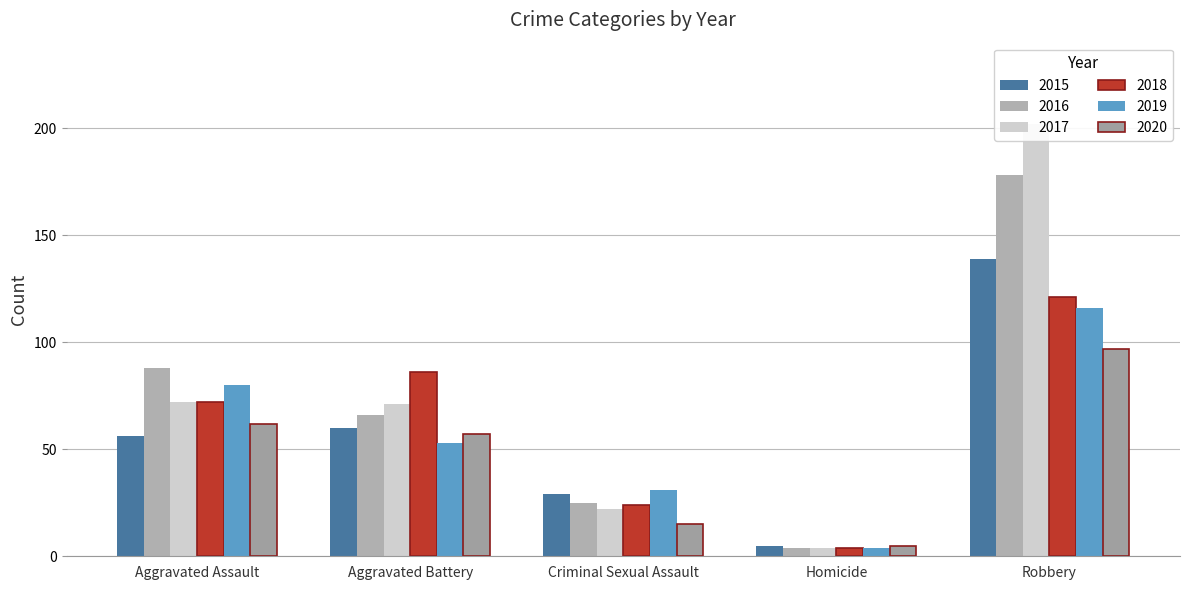

The 2016 series shows 25 at Criminal Sexual Assault. True or false?

True